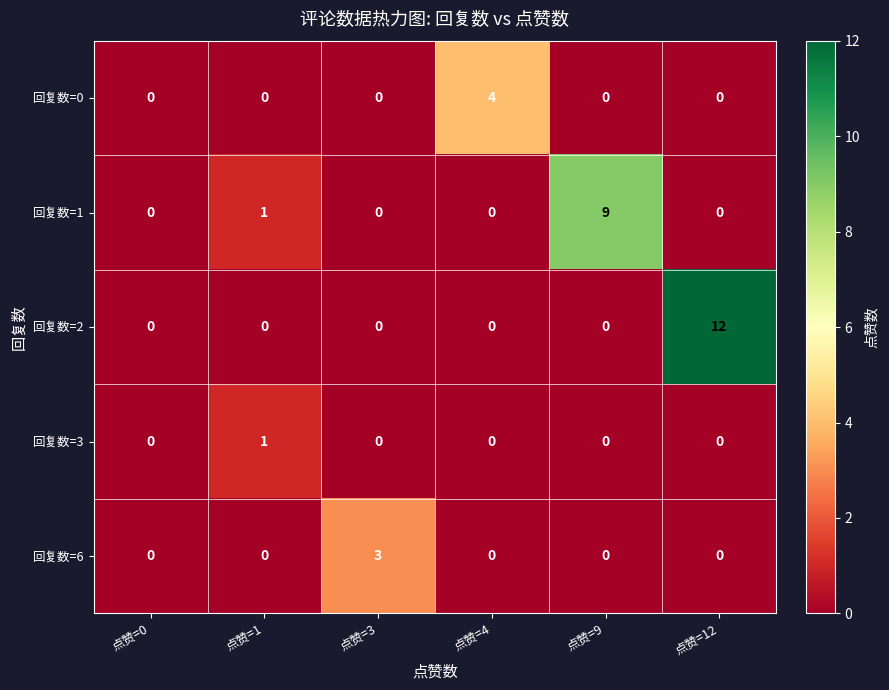

What is the difference between the 回复数=6 values at 点赞=3 and 点赞=4?

3